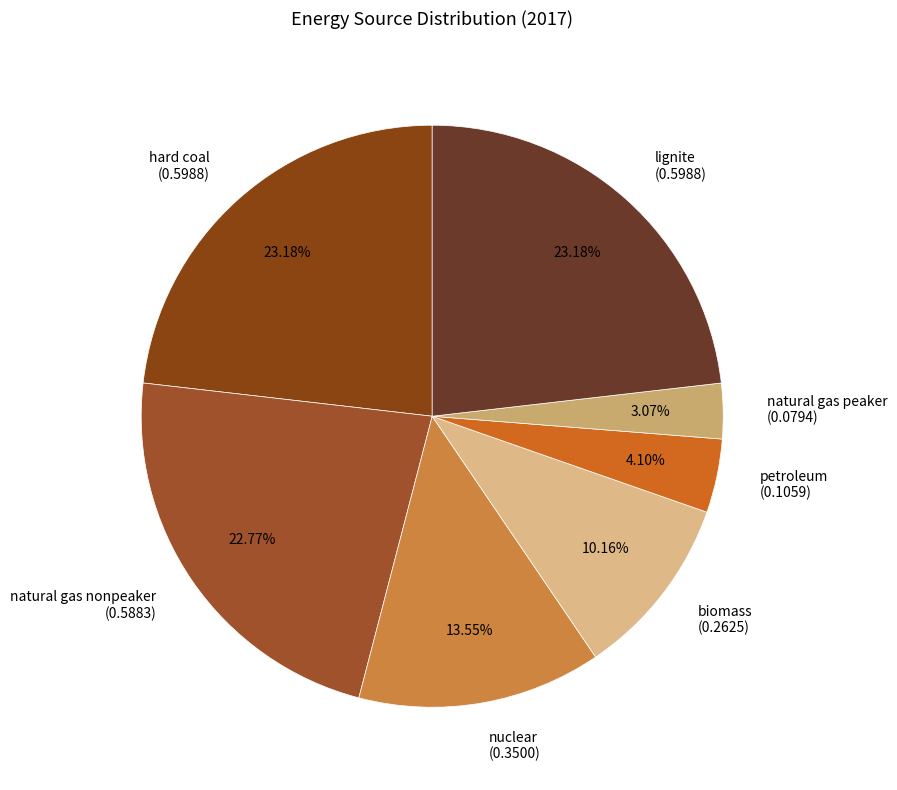

Is it true that biomass is 25% of the pie?

False